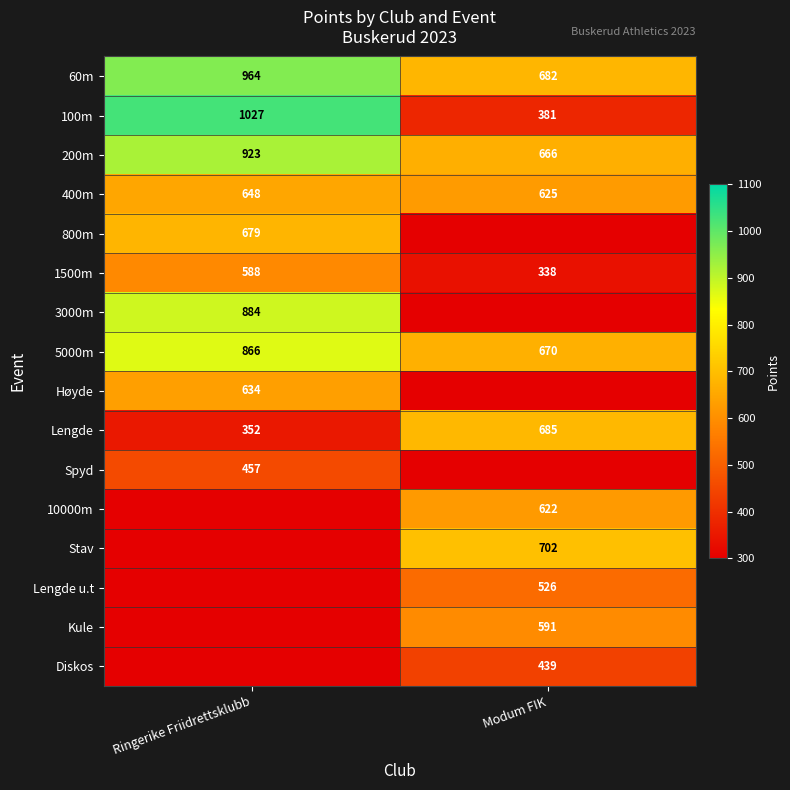

The value of Lengde at Modum FIK is 685. True or false?

True